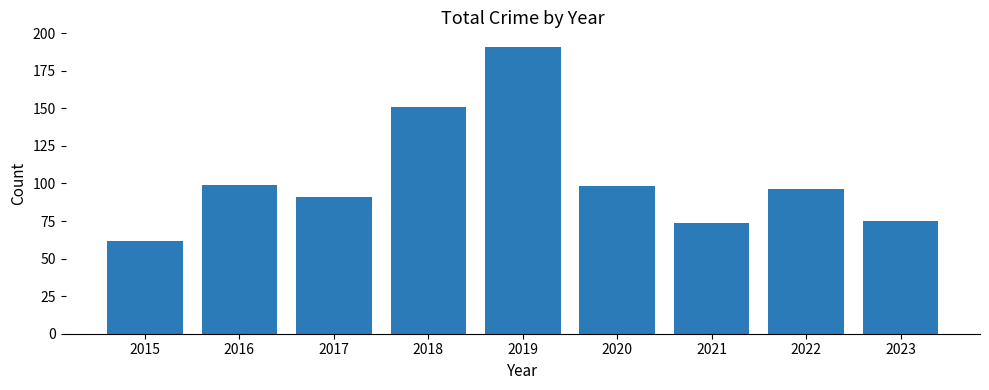

What is the difference between the maximum and second lowest values?

117